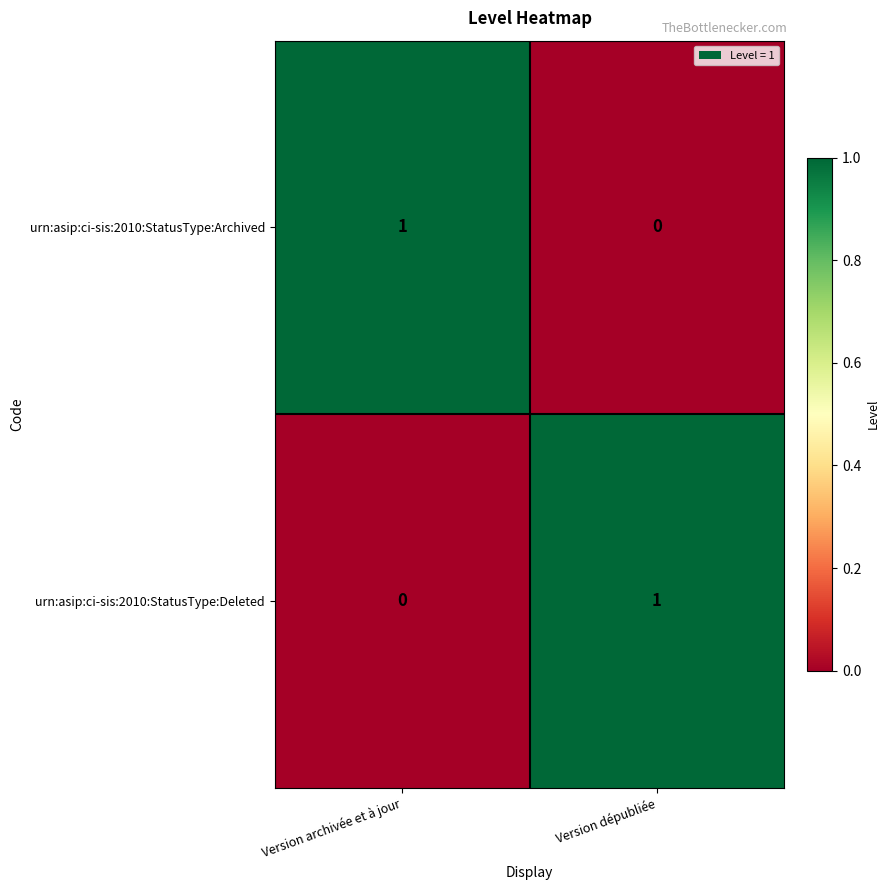

How many positive values does the urn:asip:ci-sis:2010:StatusType:Archived series have?

1